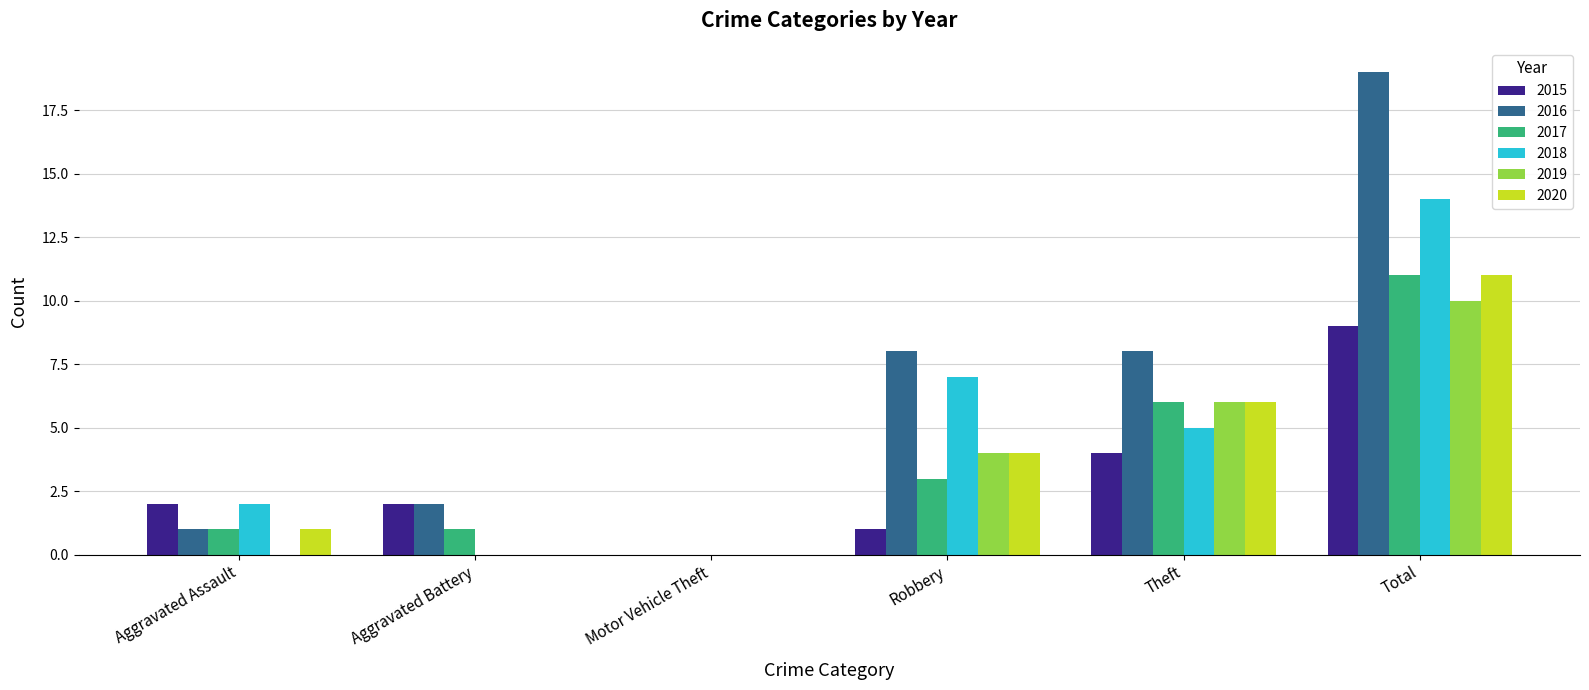

What is the spread (max minus min) of values at Aggravated Battery?

2